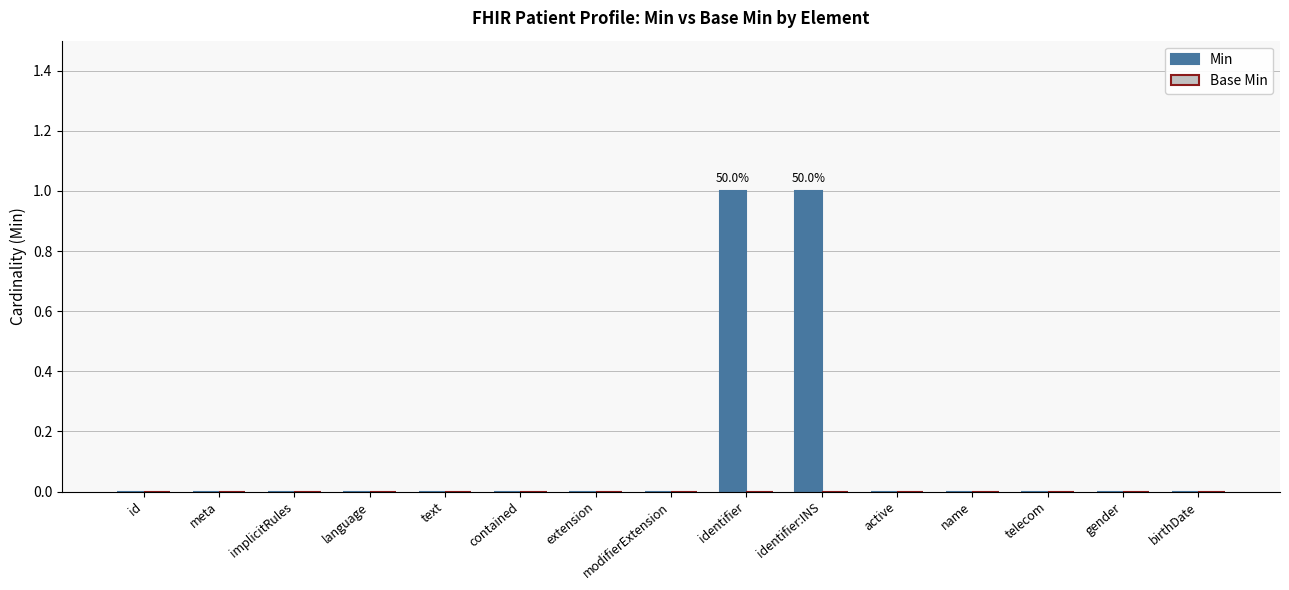

Is it true that the value at meta is 1?

False